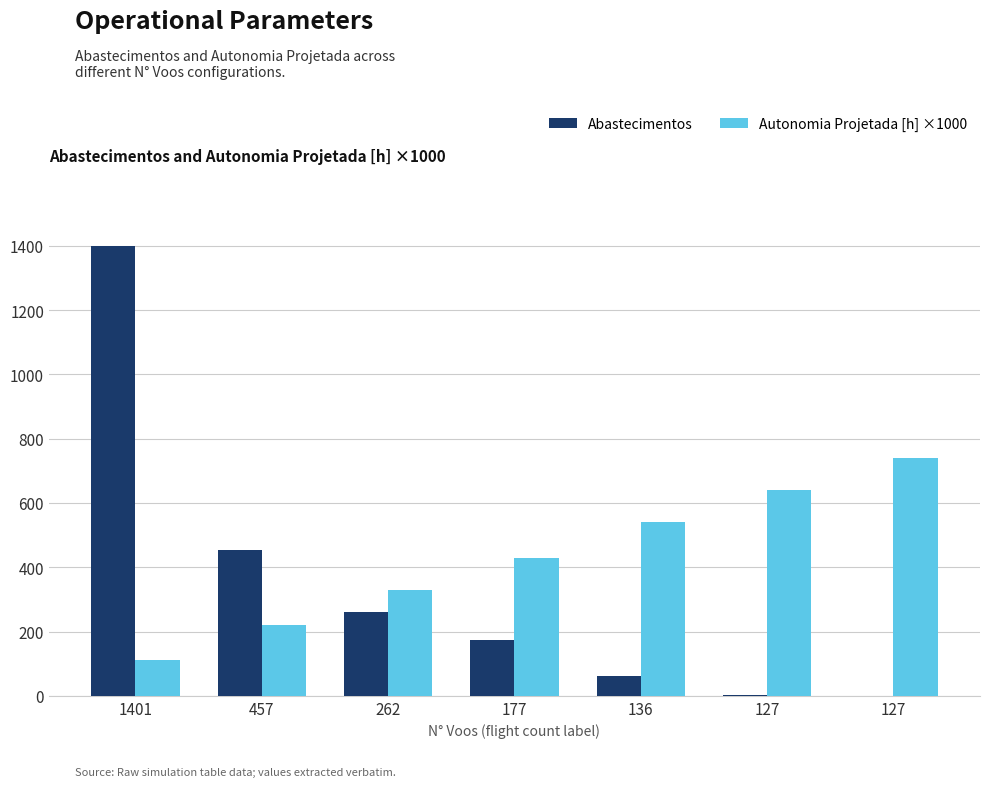

Reading left to right, extract all data points from this chart.

Abastecimentos: 1399	455	260	175	63	3	0
Autonomia Projetada [h] ×1000: 110	220	330	430	540	640	740